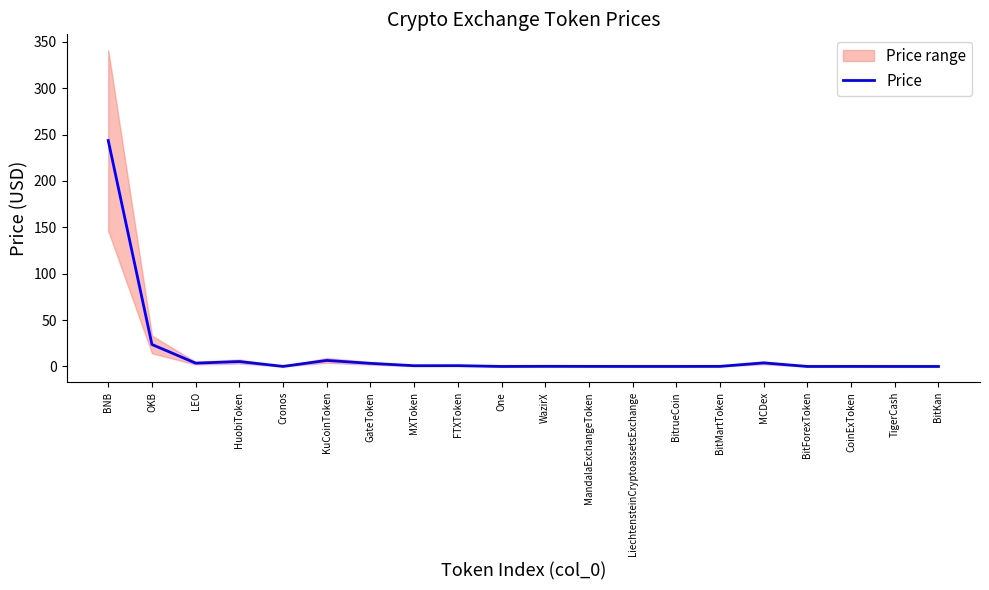

How many lines are shown in the chart?

1